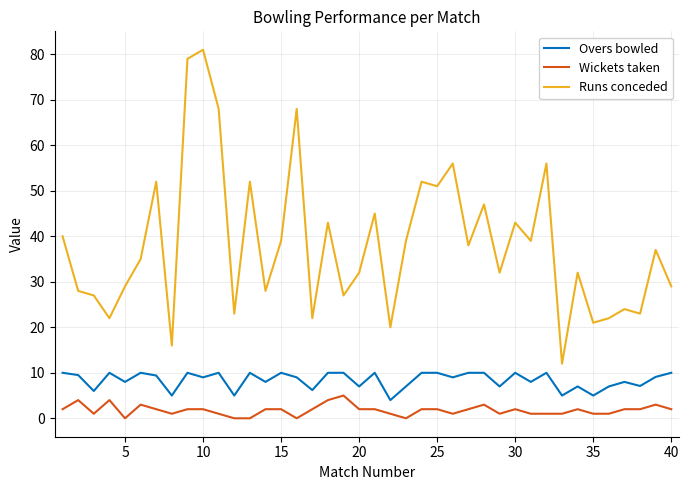

List the series in order of their peak value, highest first.

Runs conceded, Overs bowled, Wickets taken